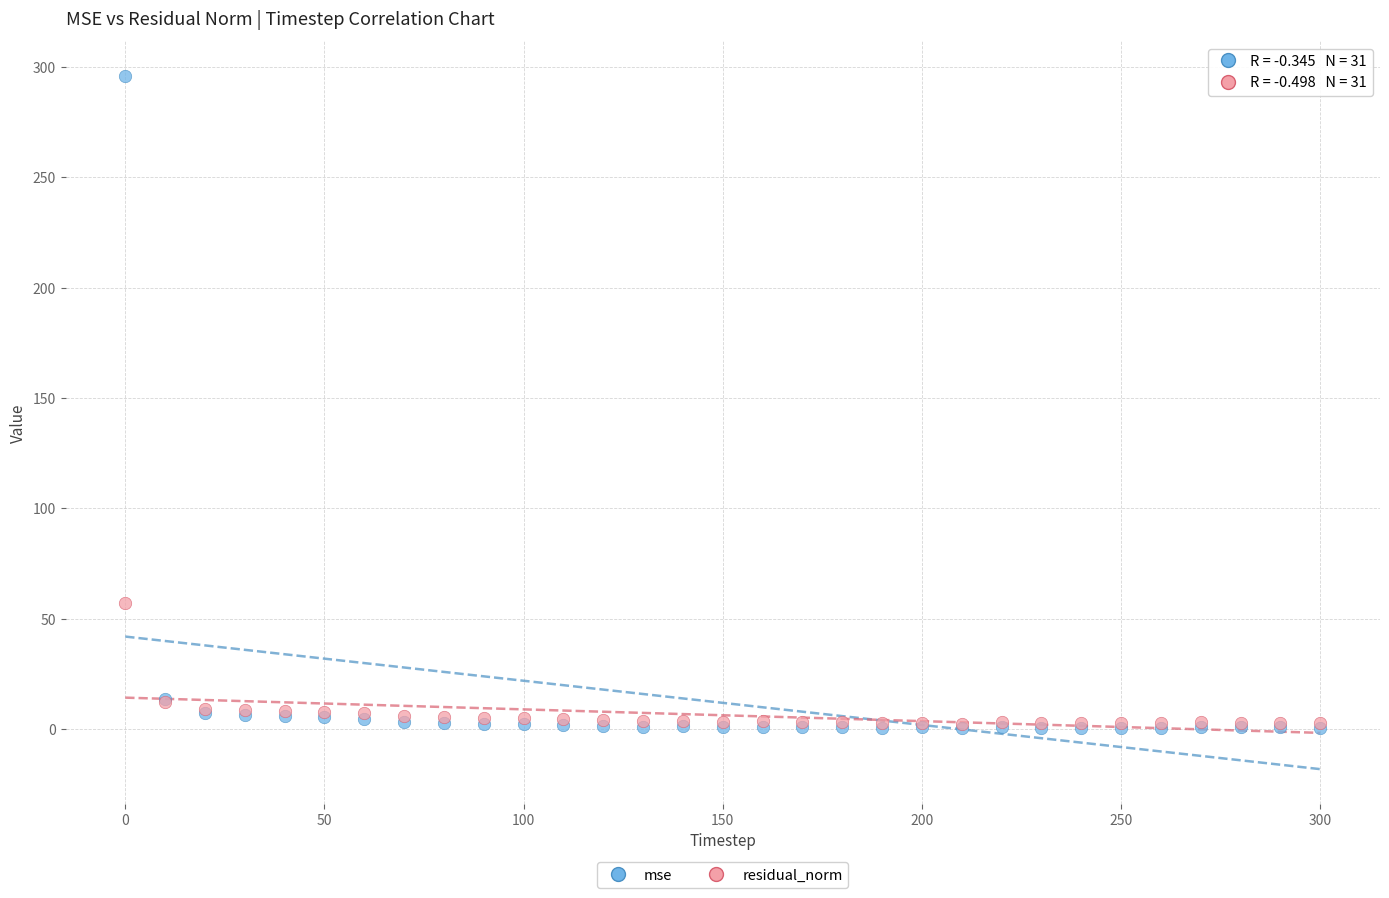

Which series reaches the maximum Y coordinate?

mse